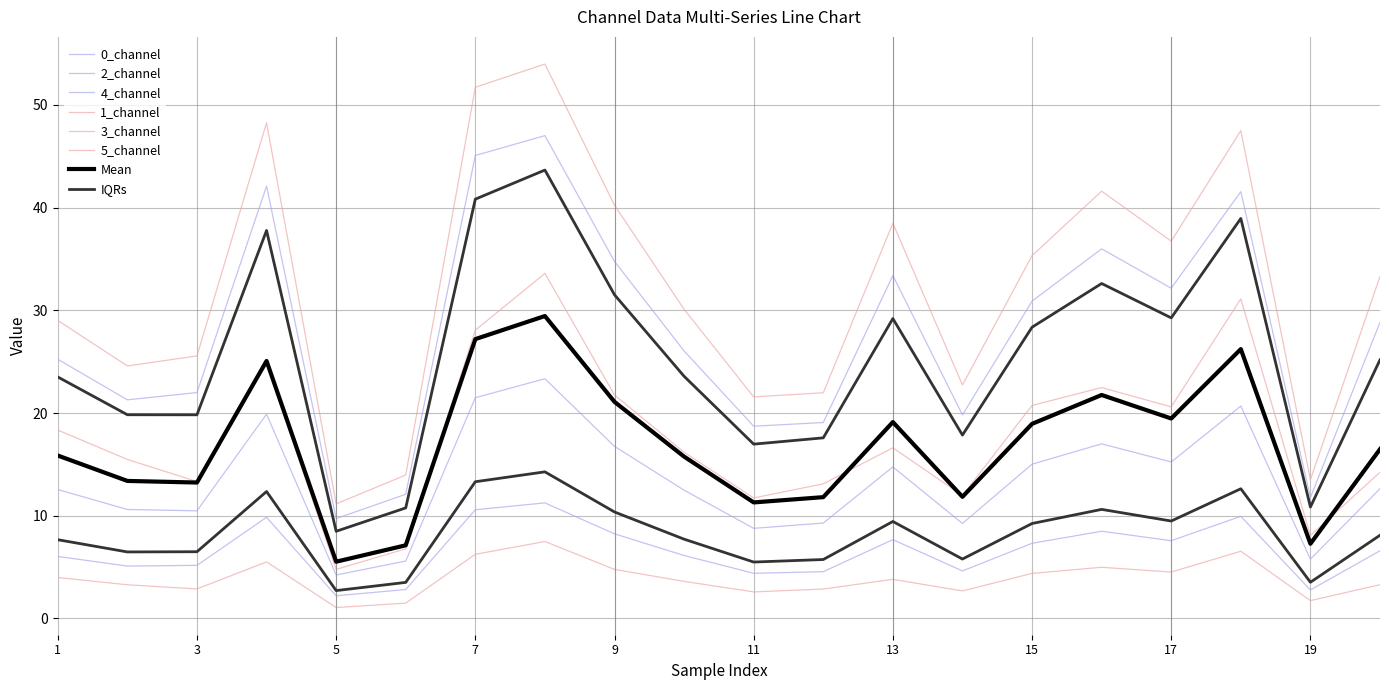

Which label corresponds to the largest value in the chart?

8